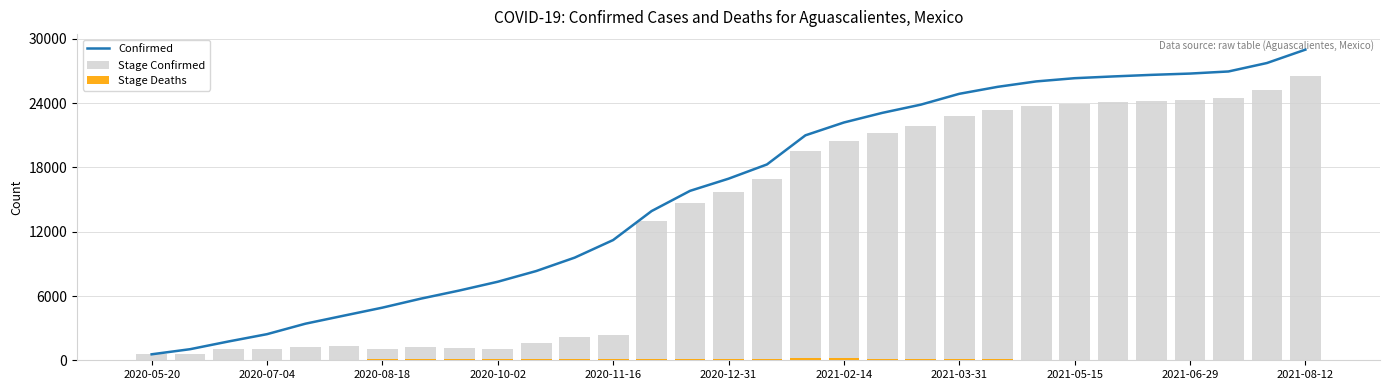

What is the sum of the Stage Deaths values at 2020-08-18 and 13?

206